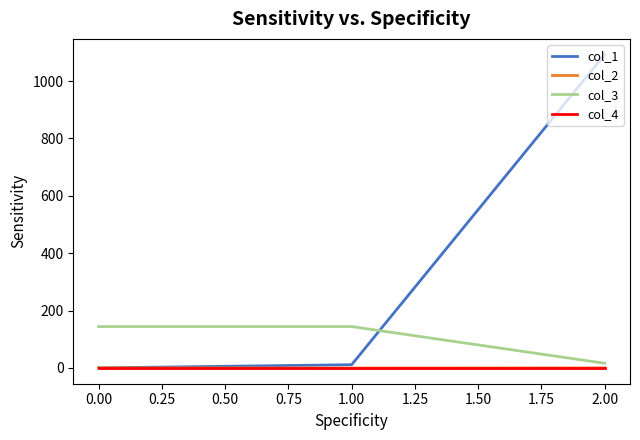

Is the value of col_1 at 2.00 greater than the value of col_4 at 2.00?

Yes